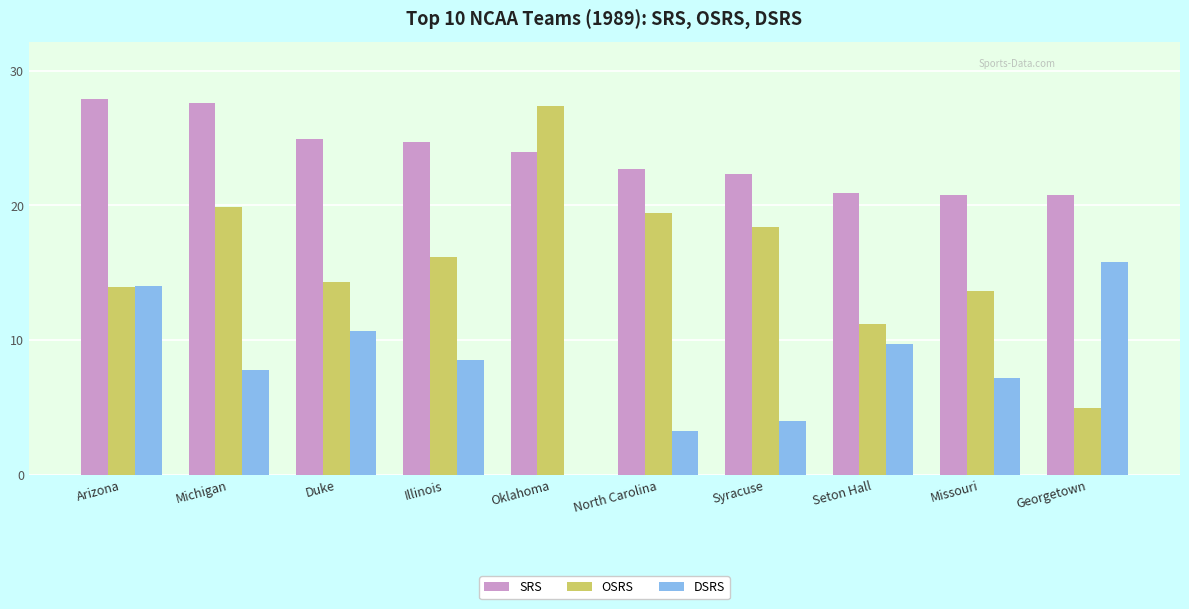

What position from the left is Oklahoma?

5